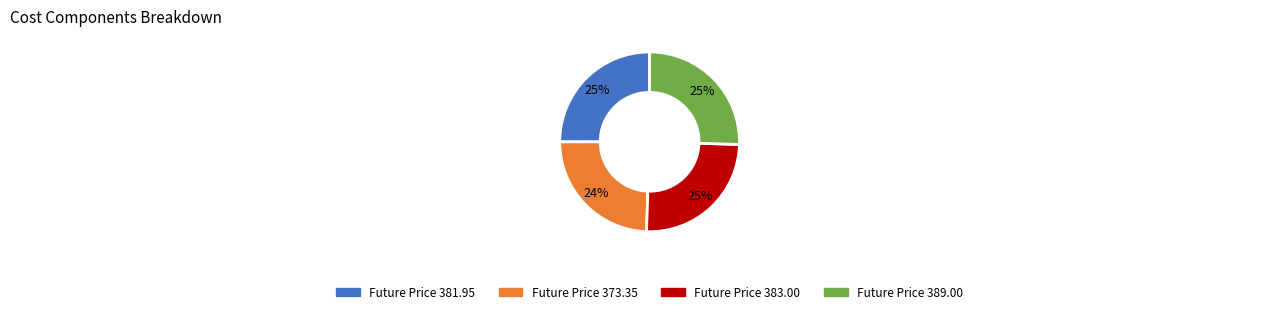

To the nearest percent, what is the average slice percentage?

25%